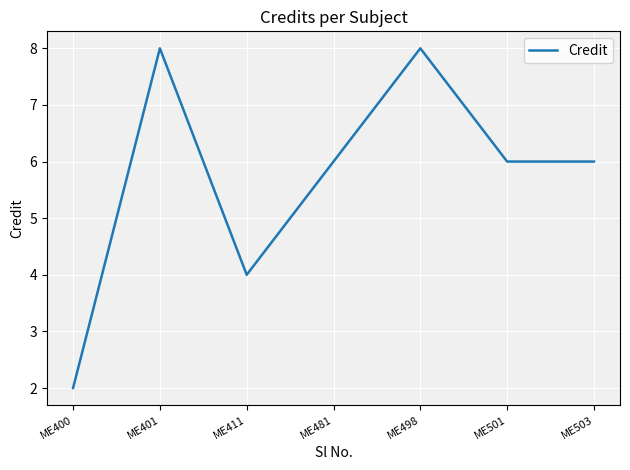

What is the sum of the values at ME411 and ME481?

10